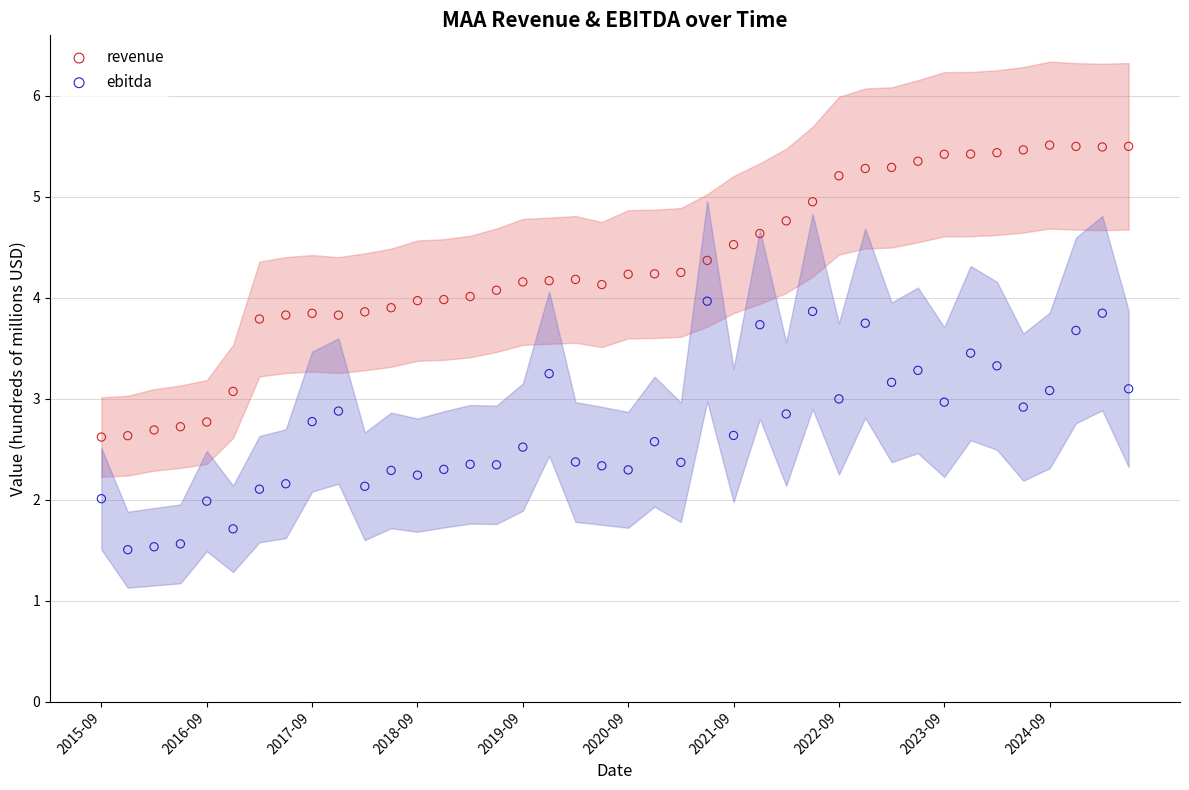

Which series reaches the maximum Y coordinate?

revenue